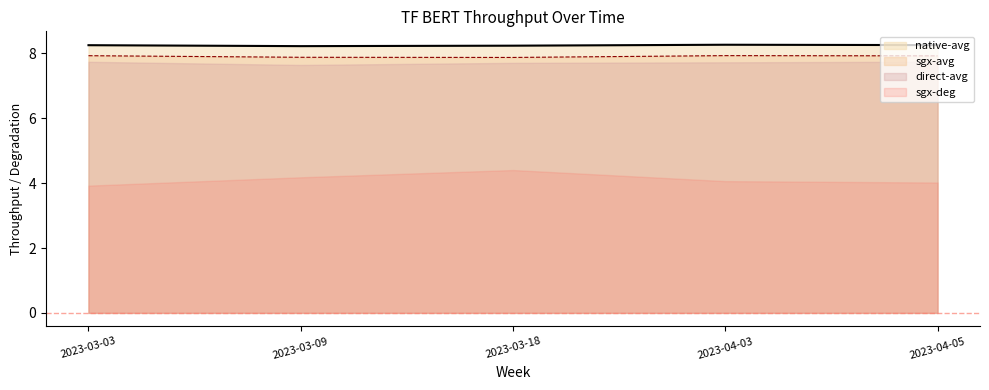

What is the total value across all series at 2023-03-03?

27.9